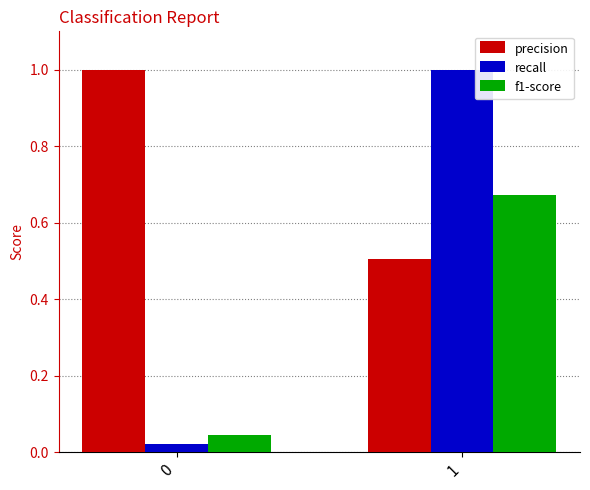

Are the bars grouped side by side (vs. stacked)?

Yes